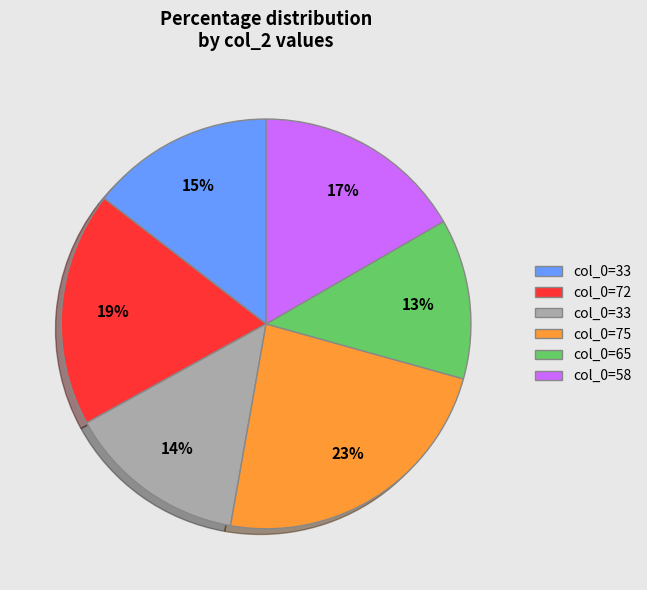

Count the number of slices in the pie.

6